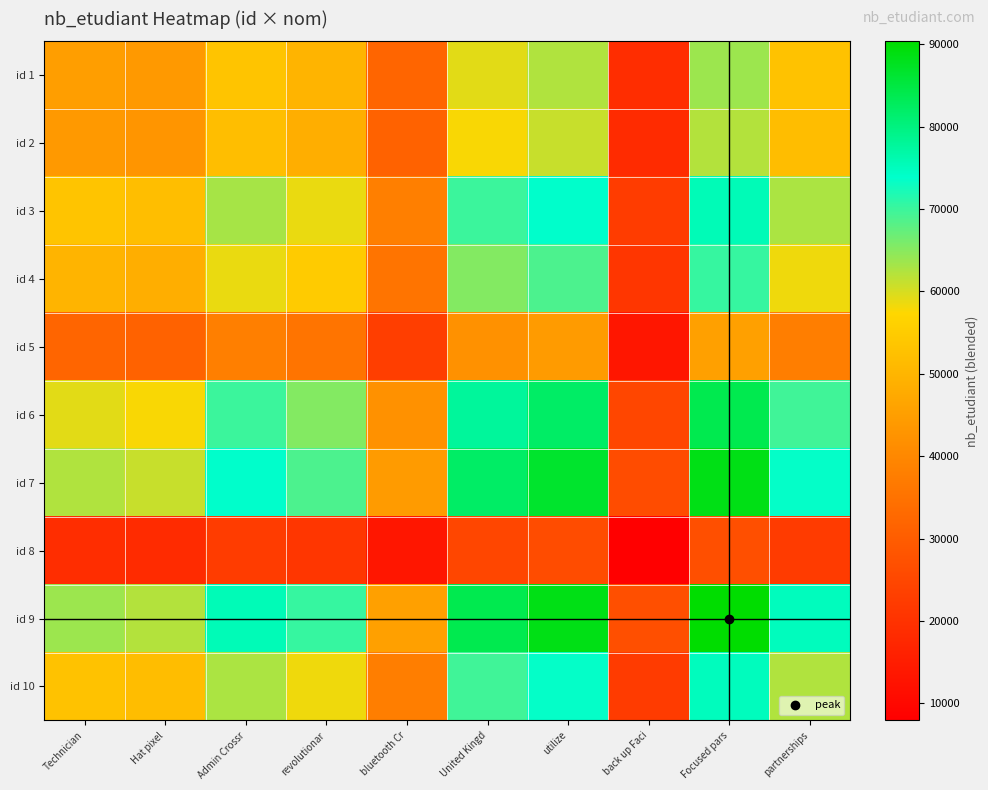

What is the maximum value shown in the chart?

90332.0